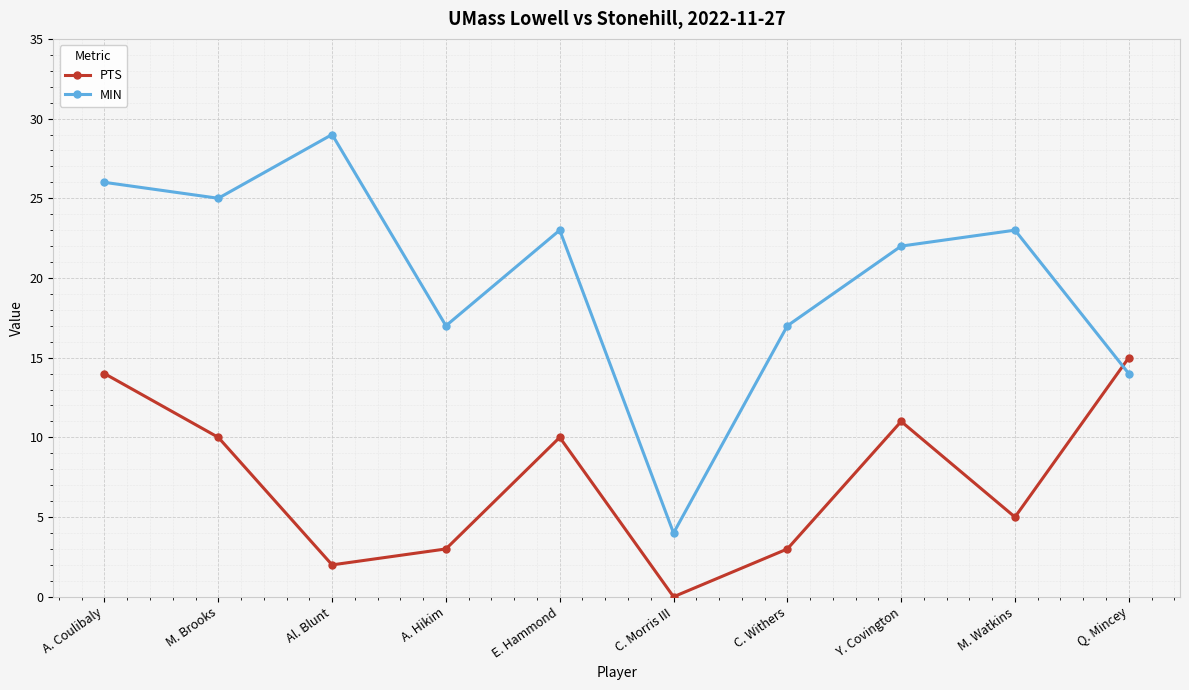

Which series has the largest total across all categories?

MIN